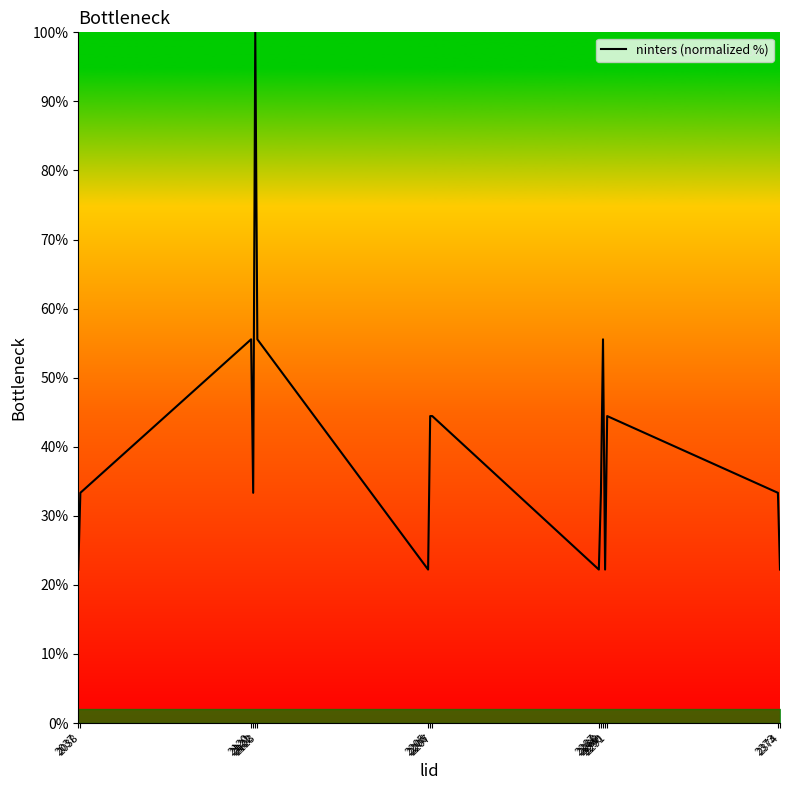

What is the minimum value shown in the chart?

22.2